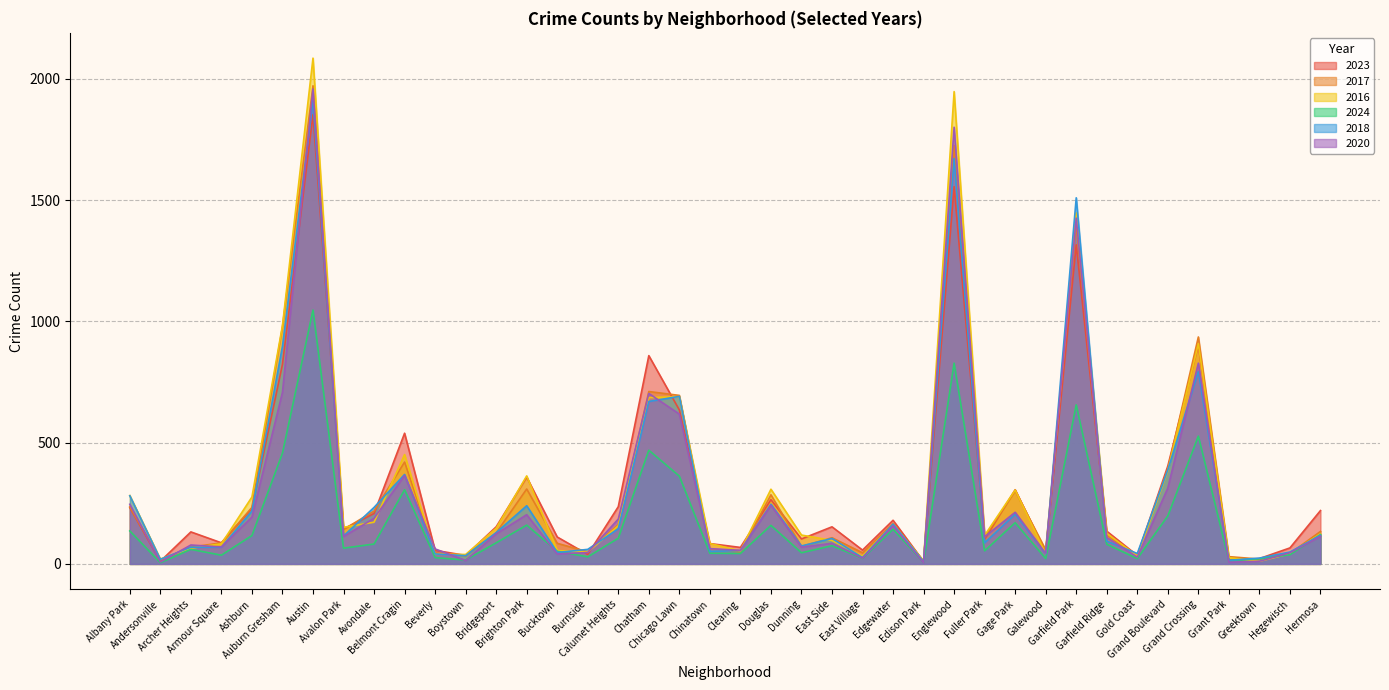

Which series has the largest total across all categories?

2016